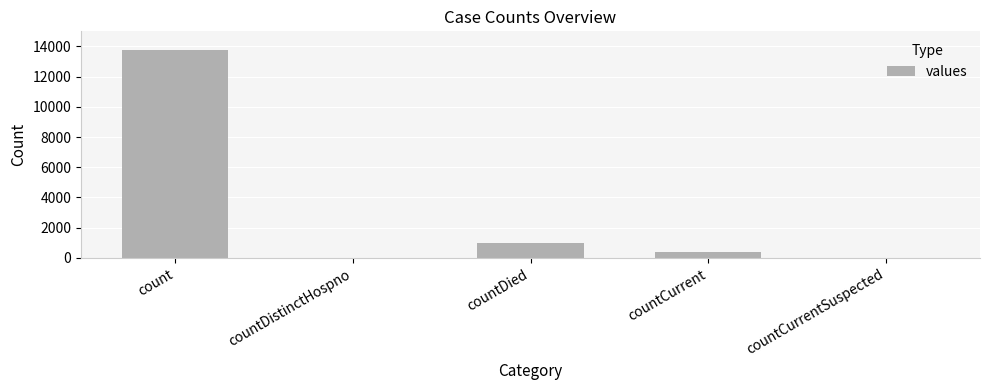

What is the greatest value displayed?

13744